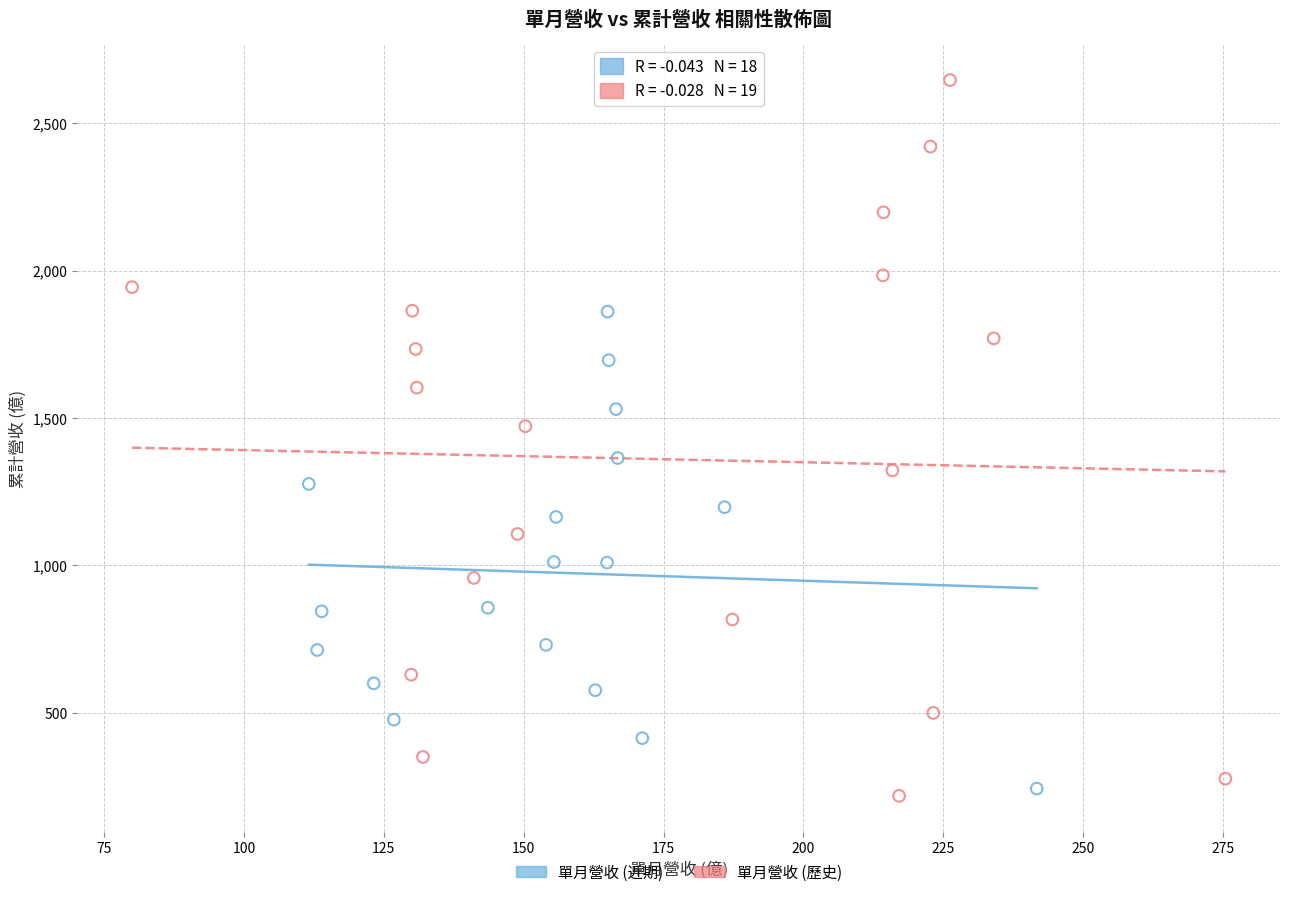

Which series reaches the maximum Y coordinate?

單月營收 (歷史)